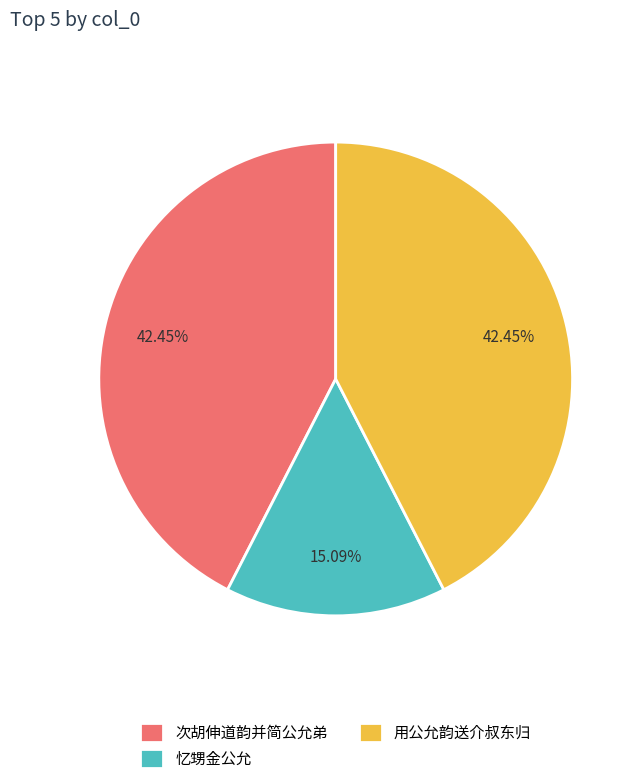

Which category has the smallest portion of the pie?

忆甥金公允